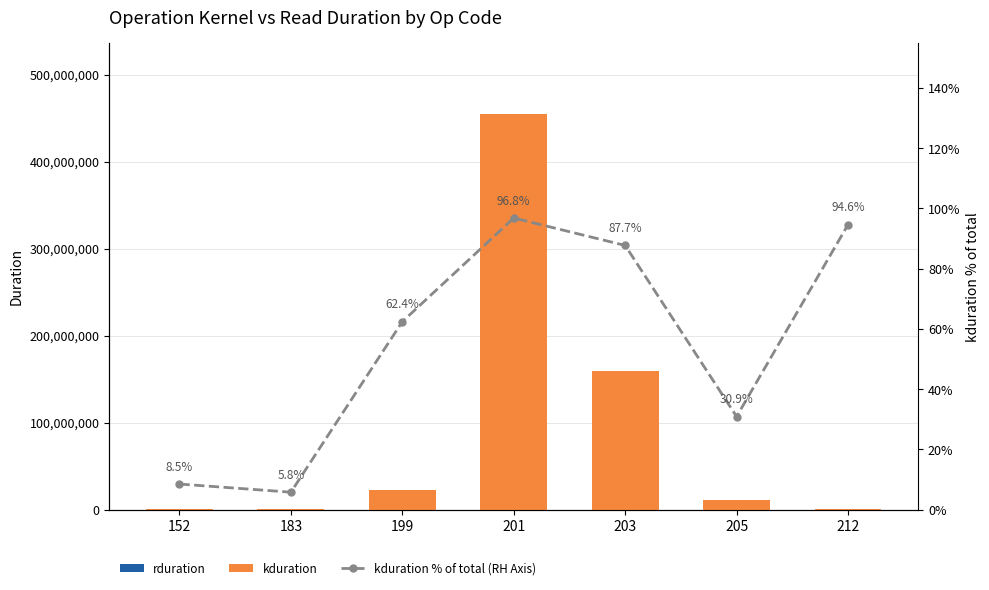

Is it true that kduration equals 10791994.0 at 205?

True